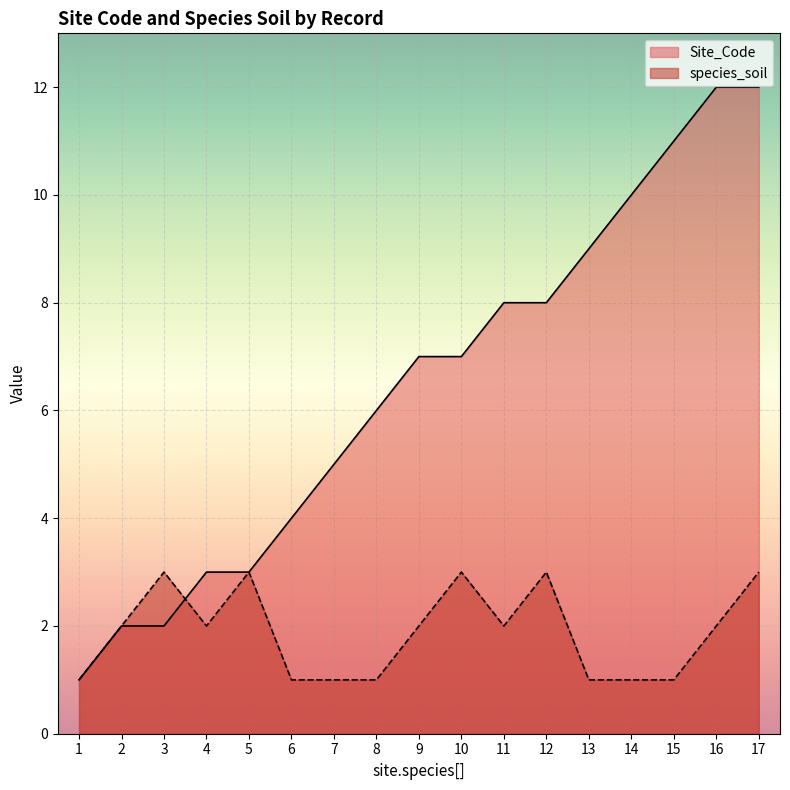

Rank the categories by species_soil value from highest to lowest.

3, 5, 10, 12, 17, 2, 4, 9, 11, 16, 1, 6, 7, 8, 13, 14, 15